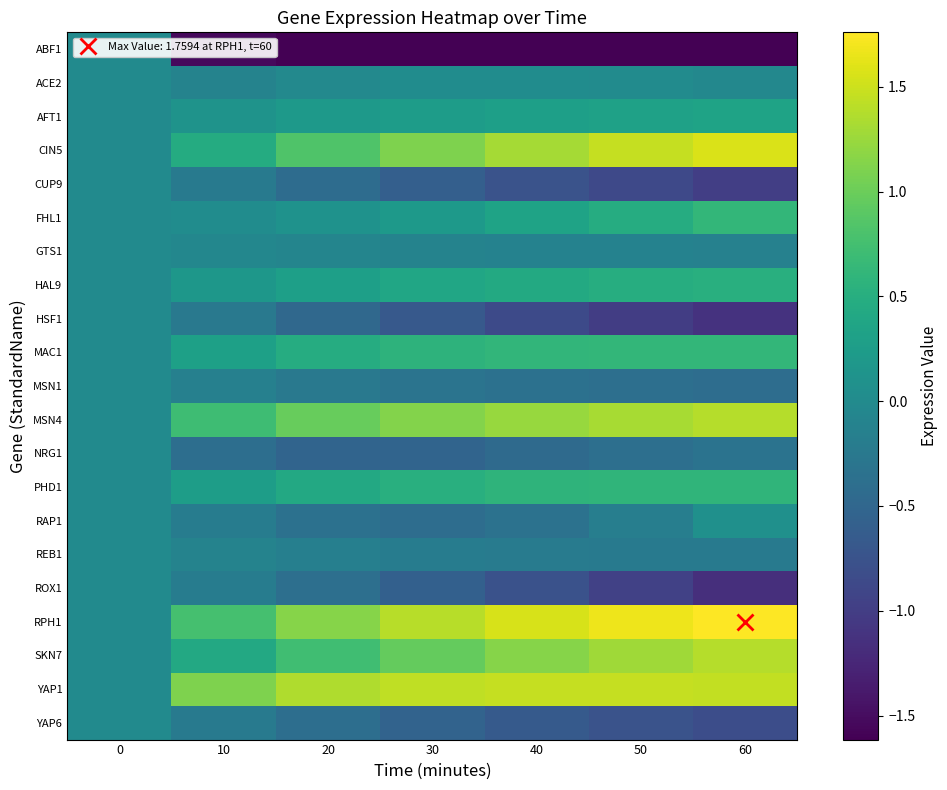

List the series in order of their peak value, highest first.

RPH1, CIN5, YAP1, MSN4, SKN7, MAC1, FHL1, PHD1, HAL9, AFT1, RAP1, ACE2, ABF1, CUP9, GTS1, HSF1, MSN1, NRG1, REB1, ROX1, YAP6